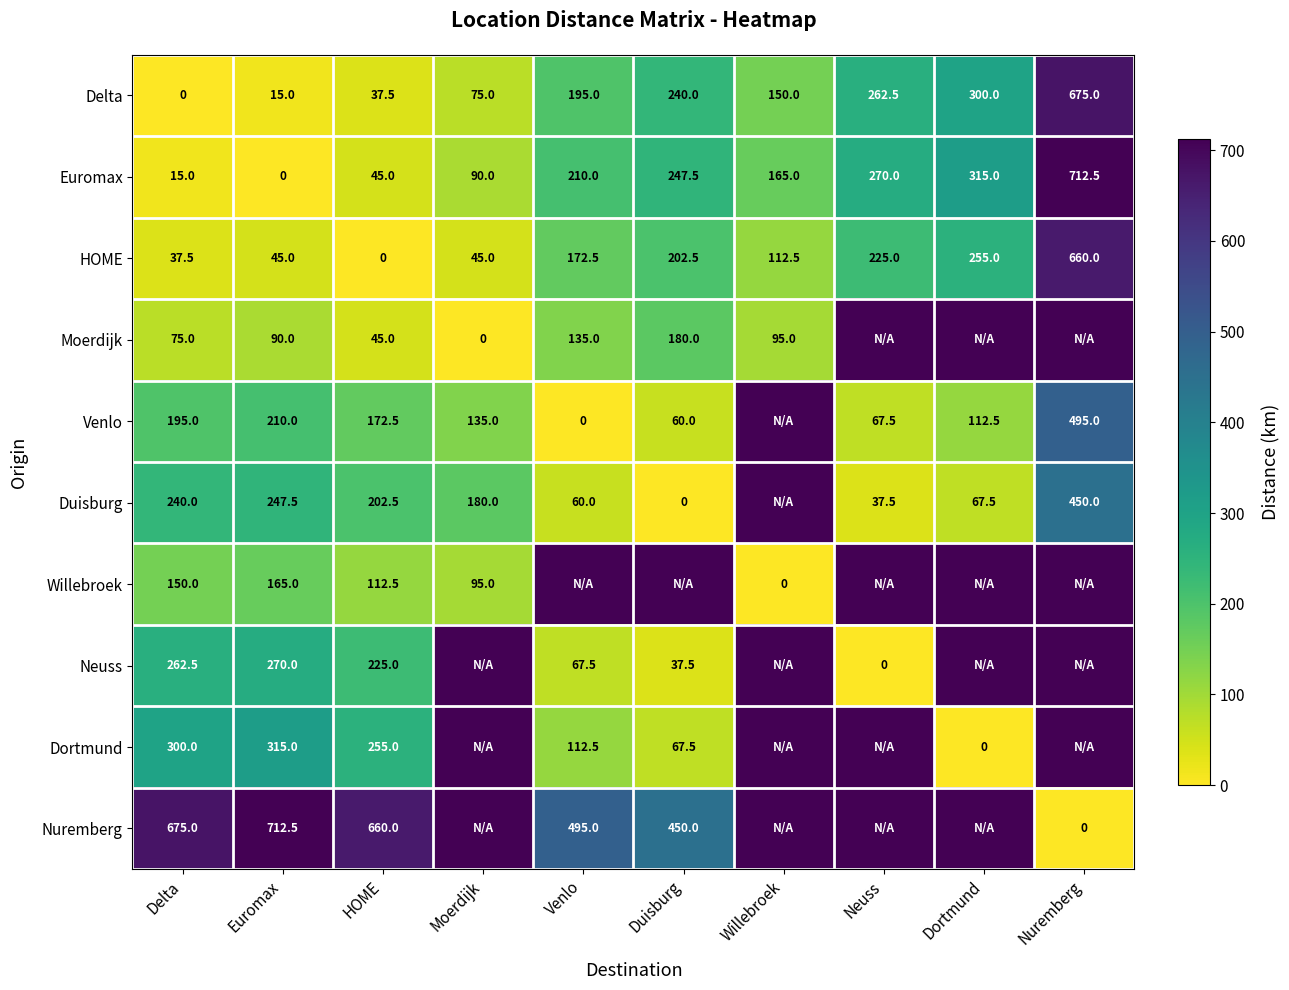

What is the maximum value shown in the chart?

712.5